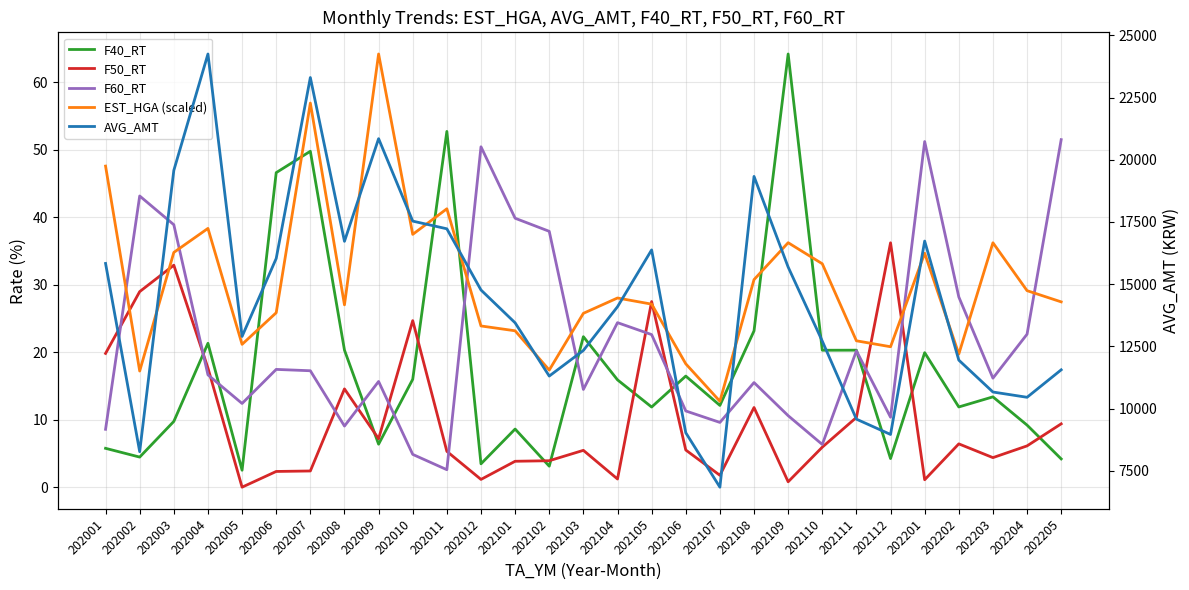

Reading left to right, transcribe all the data shown in this chart.

F40_RT: 5.8	4.5	9.8	21.3	2.5	46.6	49.8	20.3	6.4	16.0	52.7	3.5	8.6	3.1	22.3	15.9	11.9	16.5	12.1	23.2	64.2	20.3	20.3	4.2	19.9	11.9	13.4	9.2	4.2
F50_RT: 19.8	29.0	32.9	17.7	0.0	2.3	2.4	14.6	7.2	24.7	5.3	1.1	3.8	3.9	5.5	1.2	27.5	5.5	1.8	11.8	0.8	5.9	10.3	36.2	1.1	6.4	4.4	6.1	9.4
F60_RT: 8.6	43.2	38.9	16.6	12.4	17.5	17.3	9.1	15.7	4.9	2.6	50.5	39.9	37.9	14.5	24.4	22.6	11.3	9.6	15.5	10.6	6.3	20.2	10.4	51.2	28.2	16.2	22.7	51.5
EST_HGA (scaled): 47.6	17.2	34.8	38.4	21.2	25.9	56.9	27.0	64.2	37.5	41.3	23.9	23.2	17.4	25.8	28.0	27.1	18.3	12.7	30.8	36.2	33.1	21.7	20.8	34.7	19.7	36.2	29.1	27.5
AVG_AMT: 15834.0	8269.0	19573.0	24251.0	12901.0	16034.0	23305.0	16723.0	20849.0	17535.0	17226.0	14767.0	13448.0	11308.0	12338.0	14094.0	16378.0	9031.0	6843.0	19331.0	15688.0	12713.0	9577.0	8961.0	16733.0	11949.0	10667.0	10455.0	11559.0